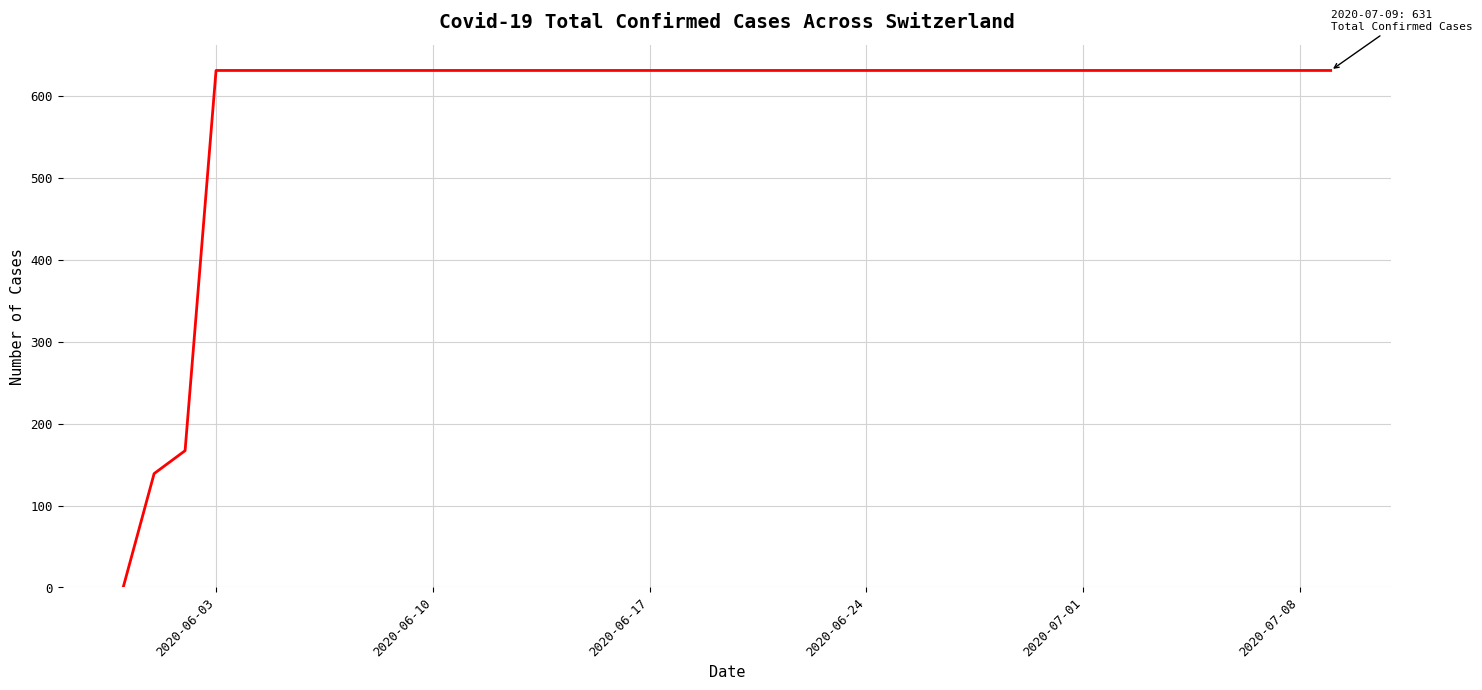

What is the maximum value shown in the chart?

631